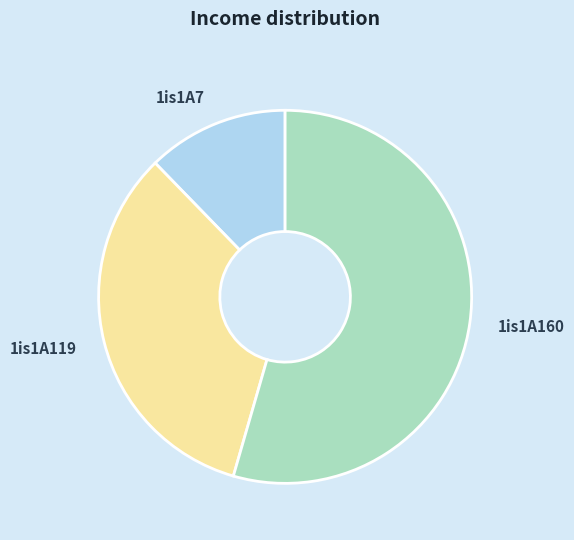

Does any single category account for the majority?

Yes